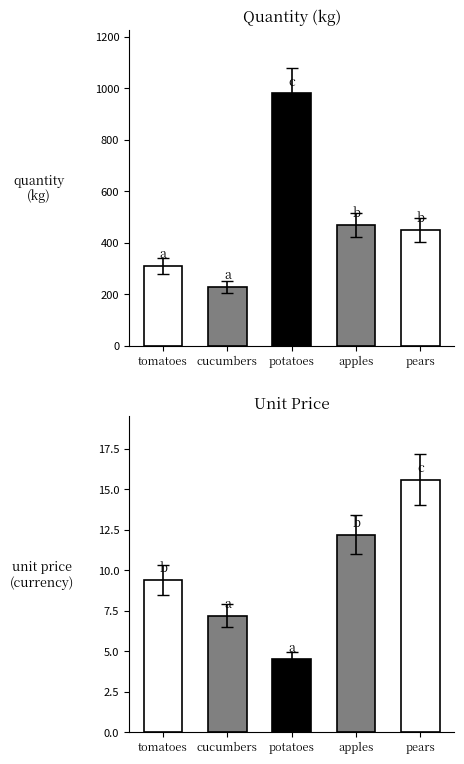

Rank the series by their average value, from highest to lowest.

quantity, unit_price